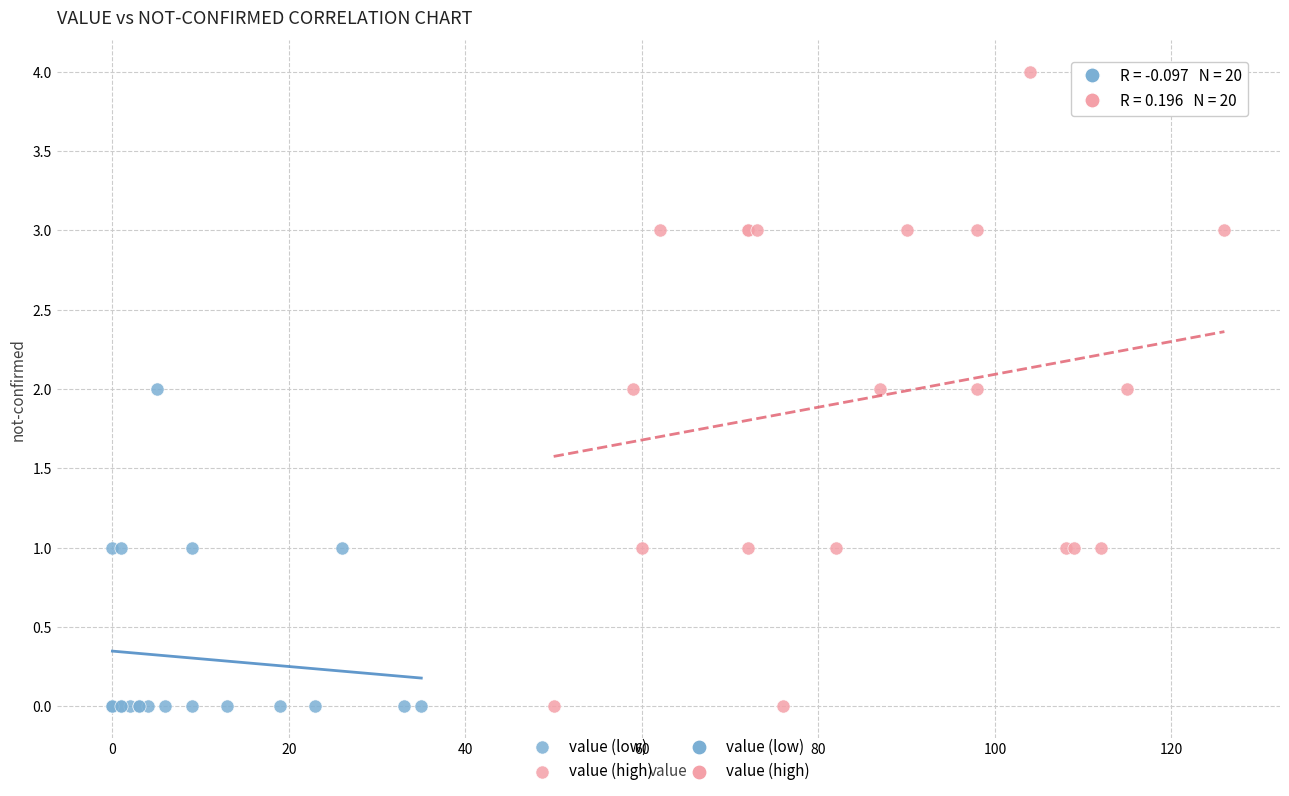

Which series has the widest spread of Y values?

value (high)